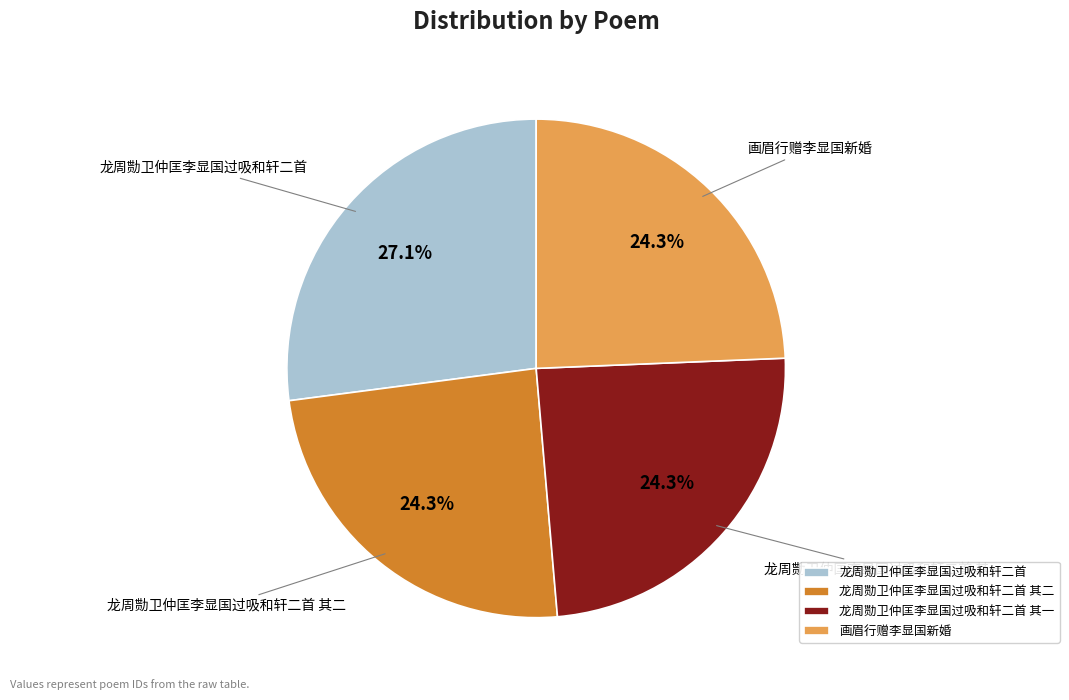

Does 龙周勚卫仲匡李显国过吸和轩二首 其一 represent more than half of the total?

No